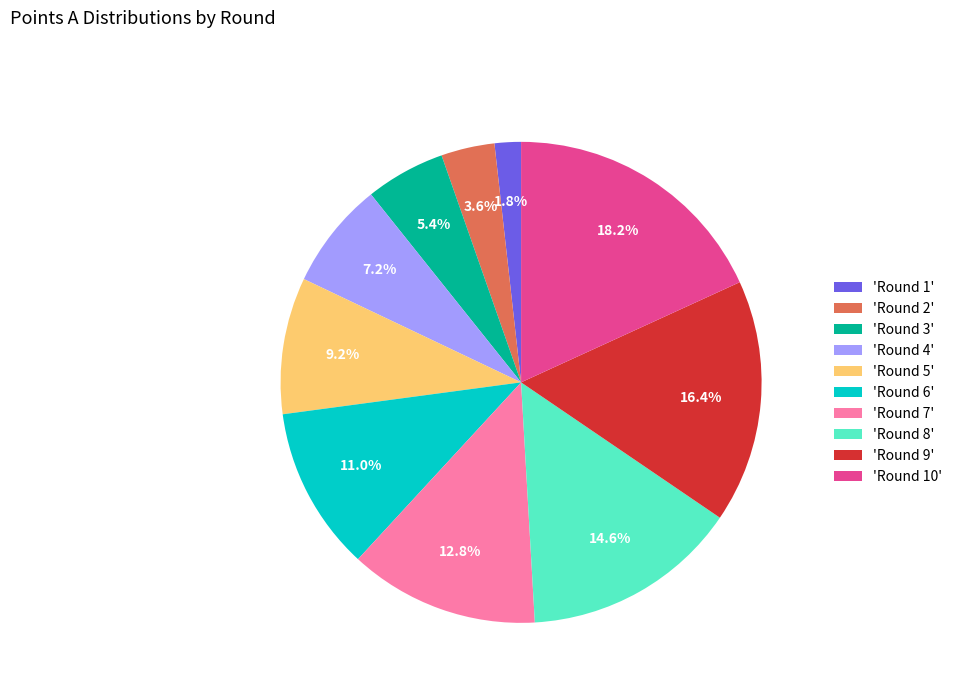

Between 'Round 1' and 'Round 10', which is larger?

'Round 10'